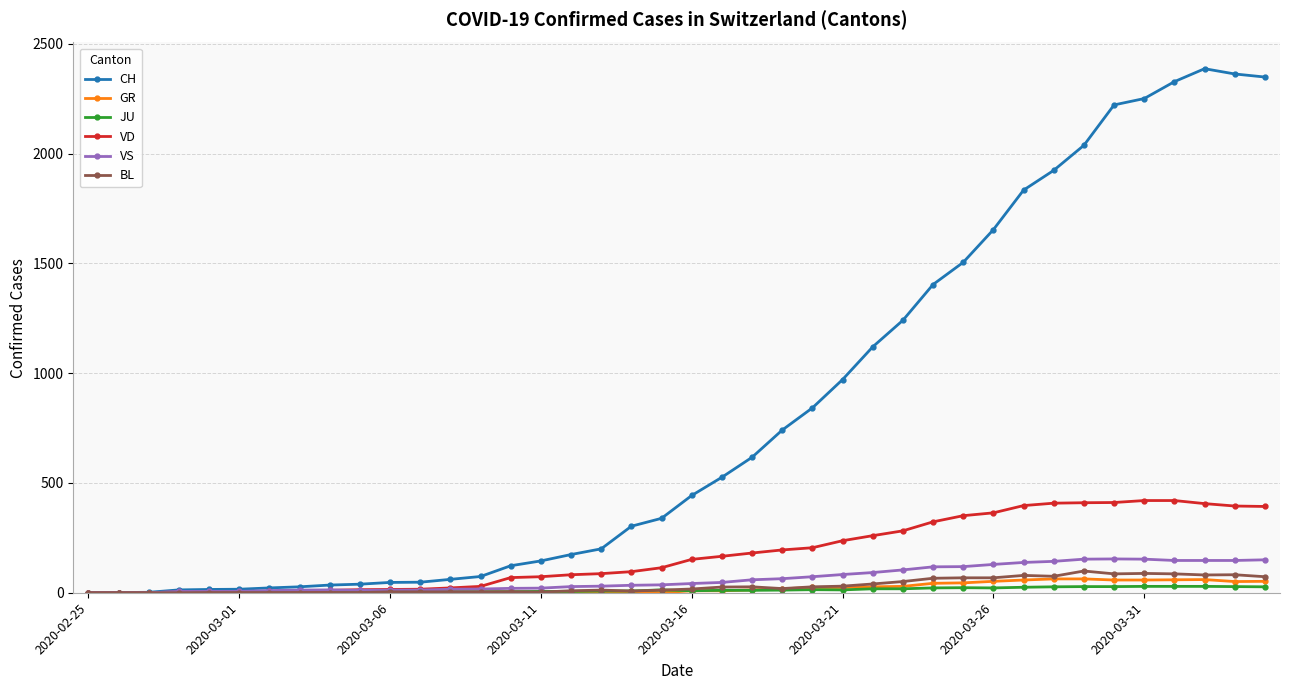

Which series has the largest range (max minus min)?

CH